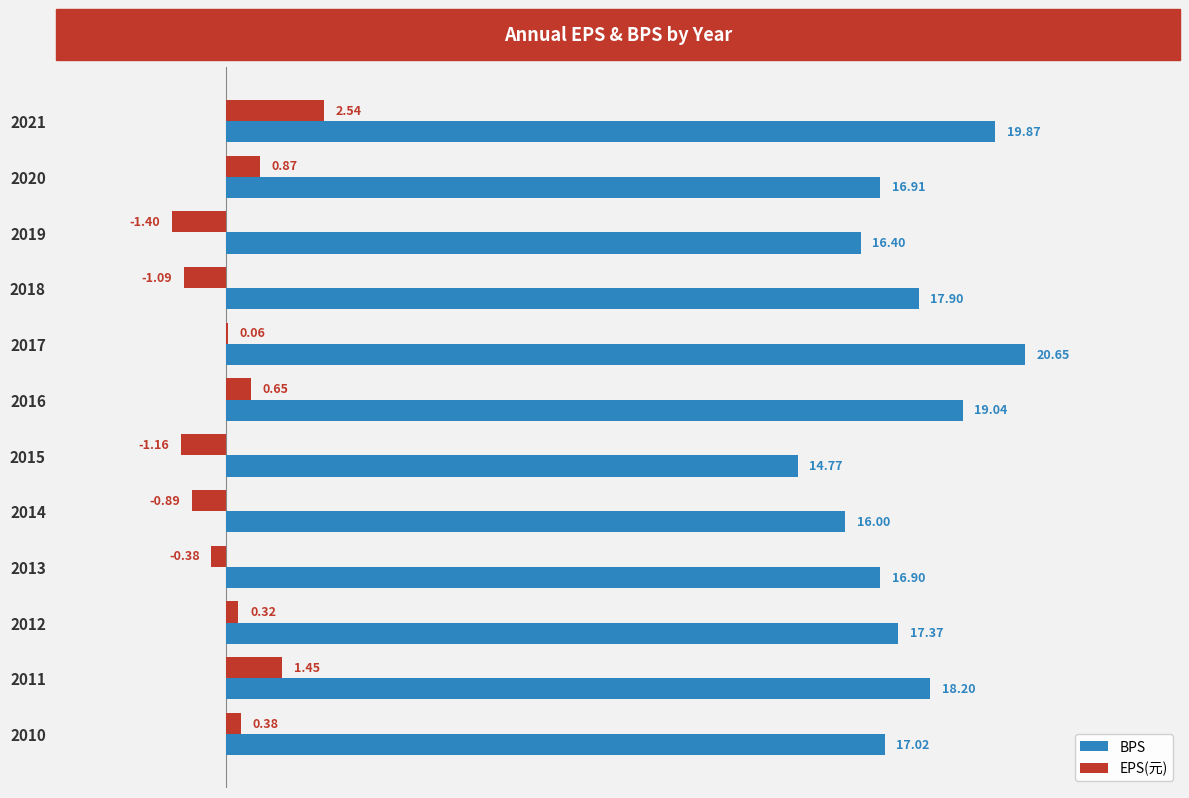

At which category is the sum across all series the highest?

2021